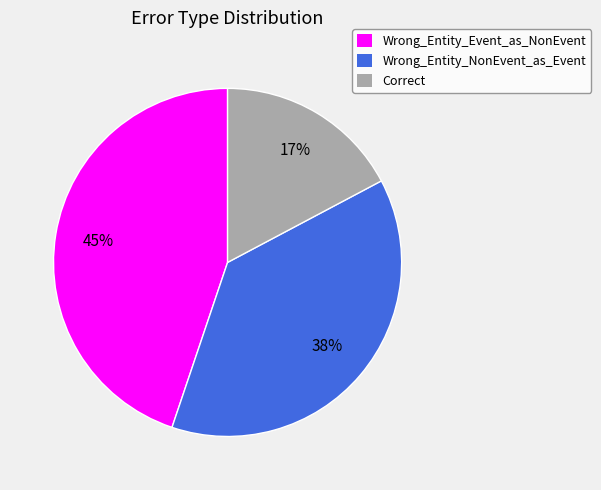

To the nearest percent, what portion does Wrong_Entity_NonEvent_as_Event represent?

38%